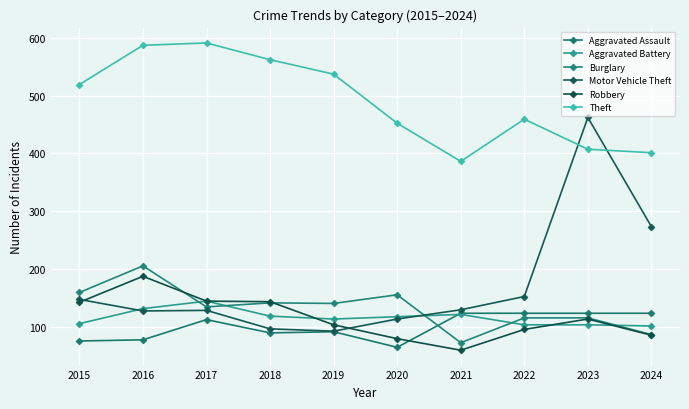

Which series has the widest spread of values?

Motor Vehicle Theft